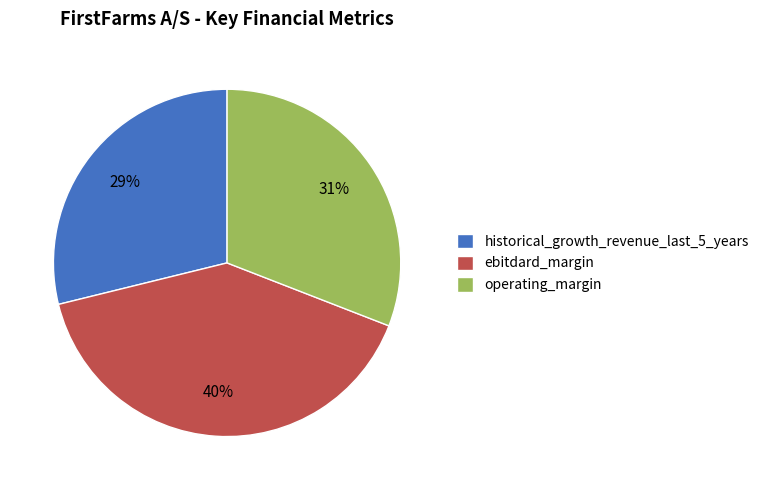

To the nearest percent, what percentage of the pie is ebitdard_margin?

40%